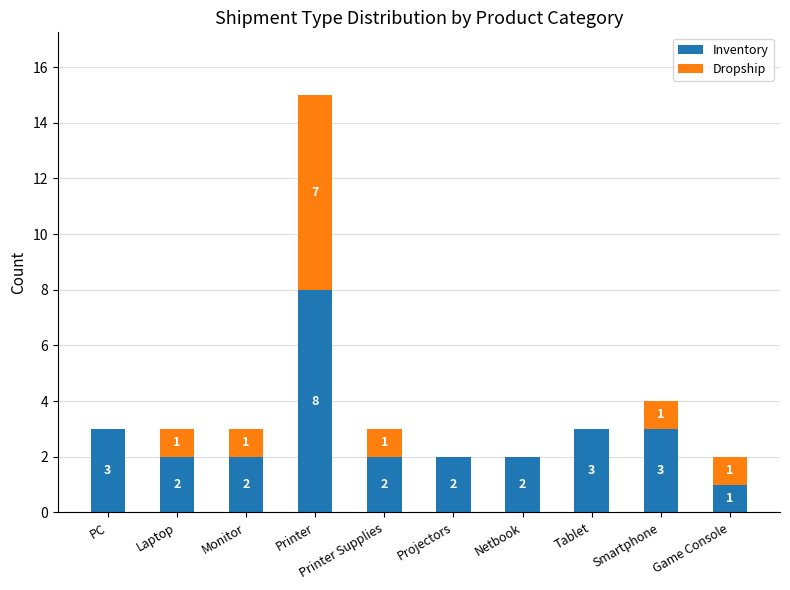

At which category is the sum across all series the highest?

Printer